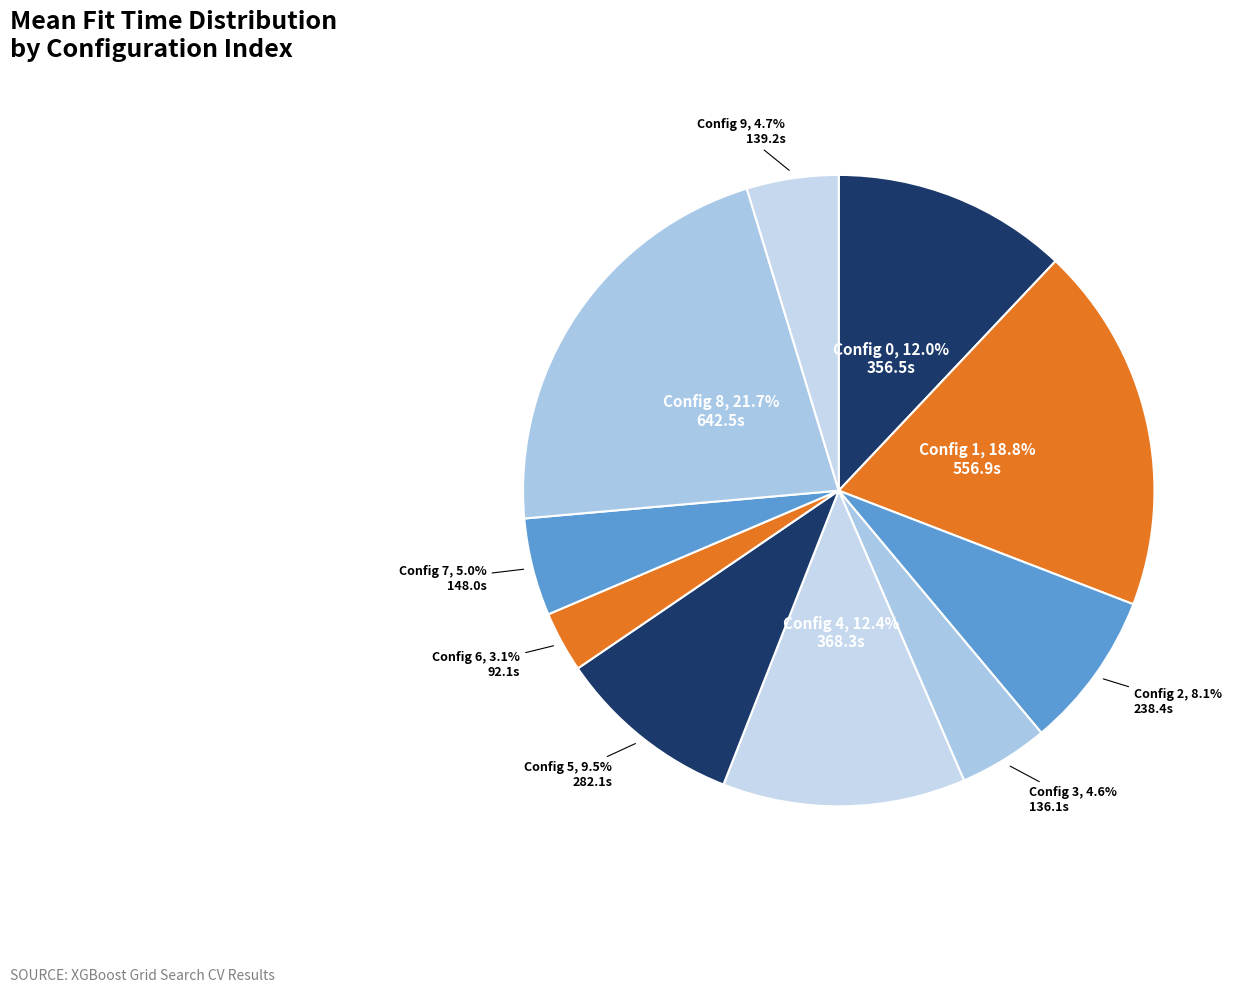

How many segments does this pie chart have?

10